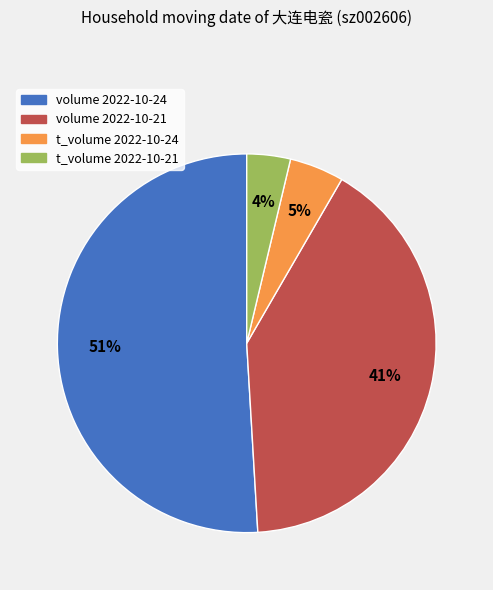

Is it true that volume 2022-10-21 is 41% of the pie?

True